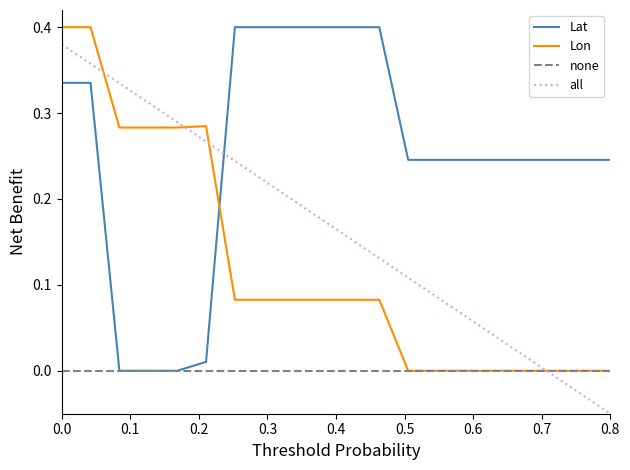

What is the difference between the maximum and second lowest values in the Lon series?

0.4